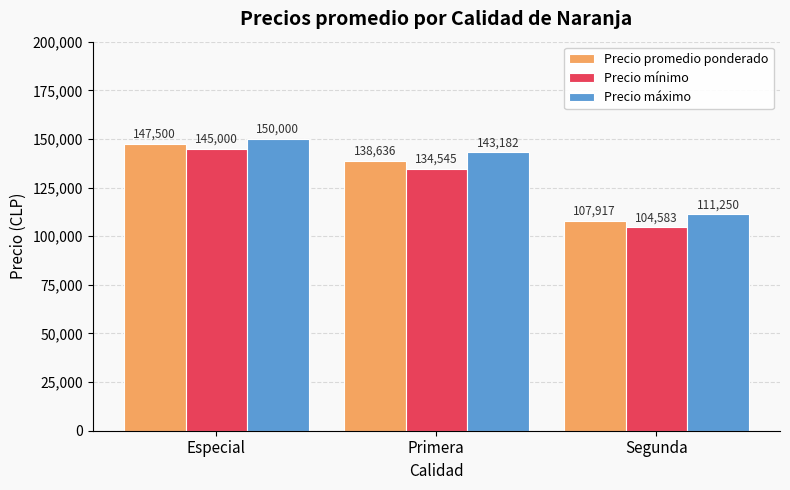

Which series changed the most between Primera and Segunda?

Precio máximo